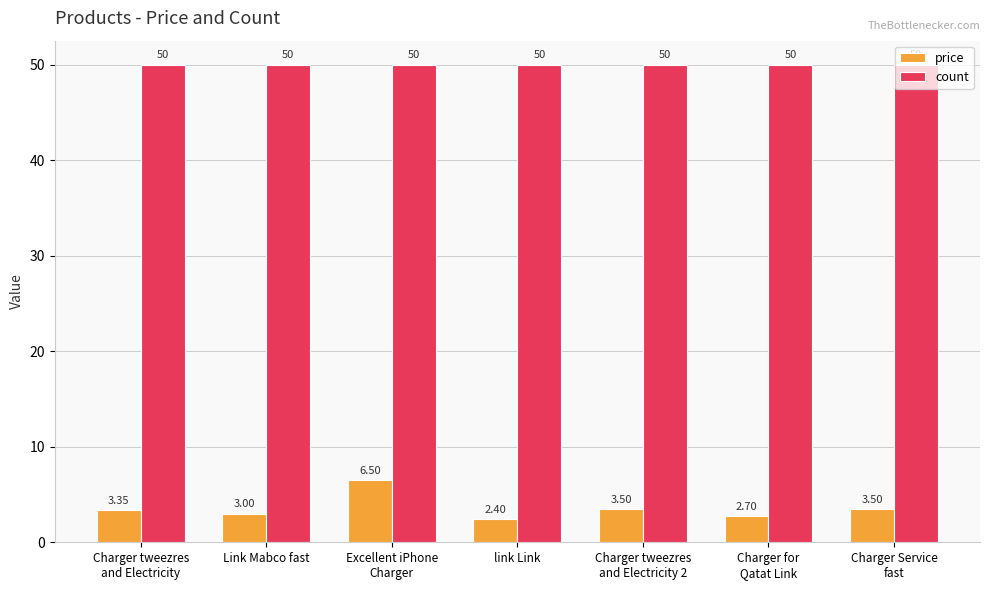

What is the value of the price bar at the 3rd from the left?

6.5